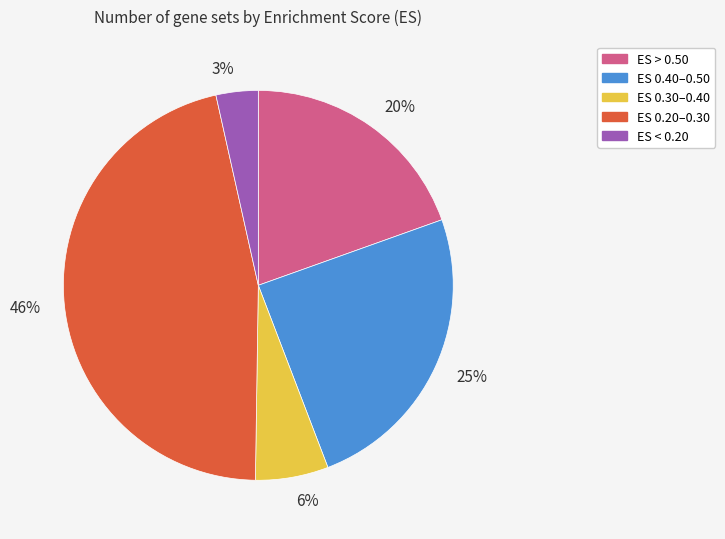

How many slices are in this pie chart?

5